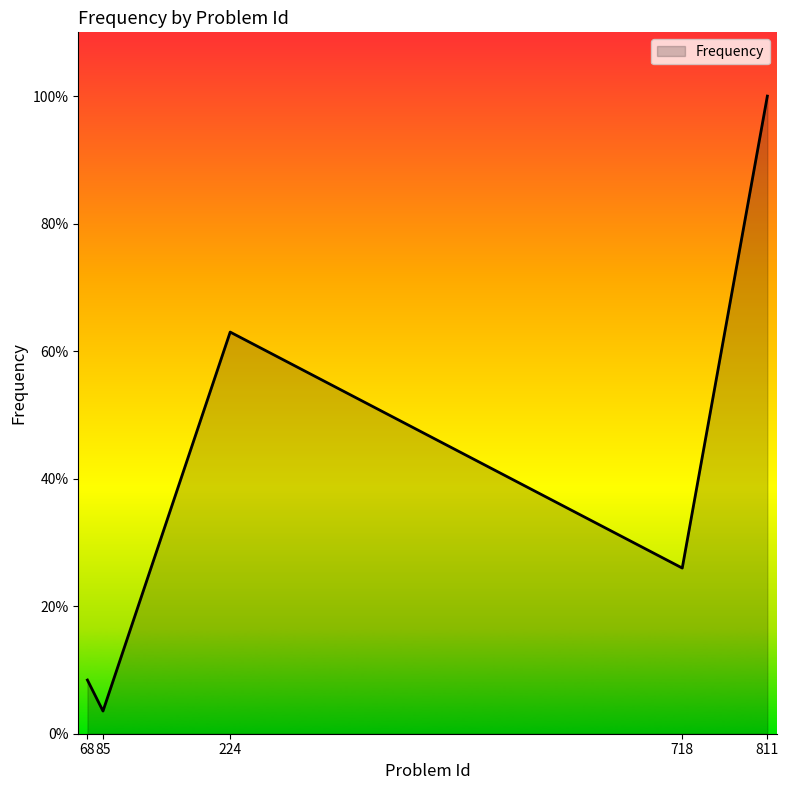

How many categories are shown in the chart?

5